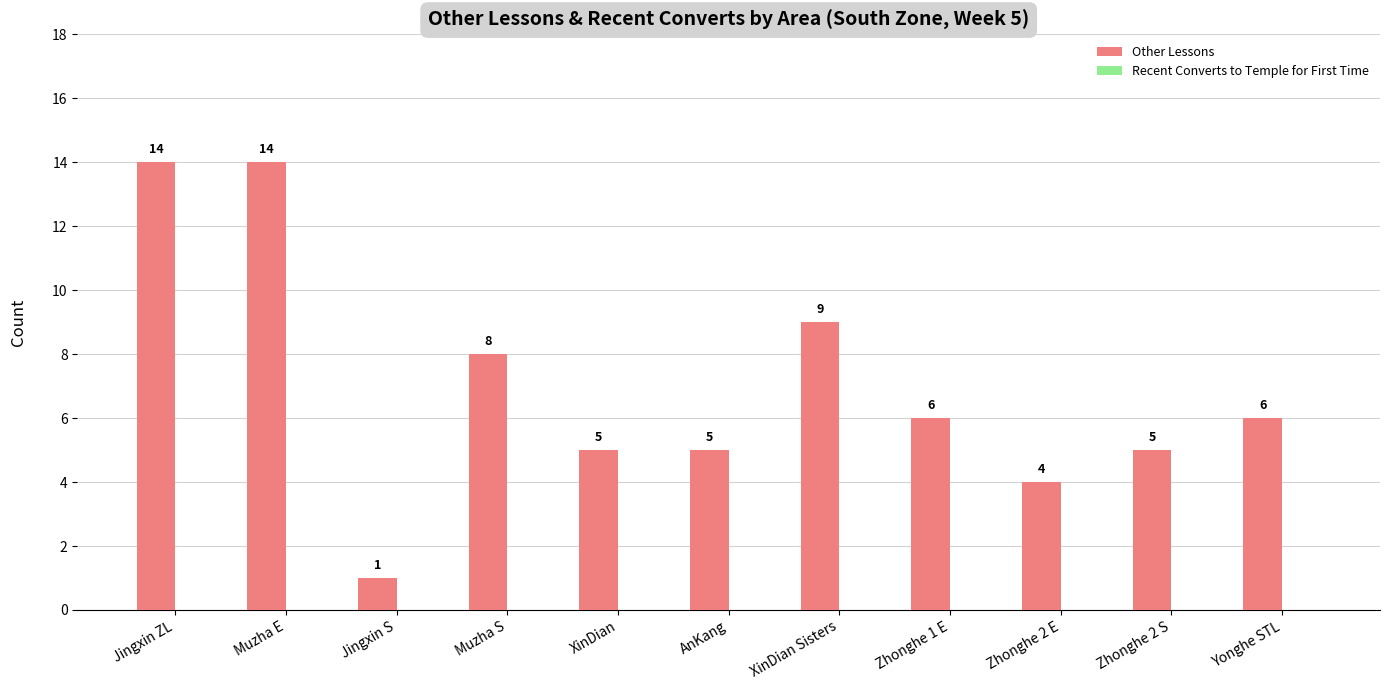

Between XinDian and Muzha E, which is larger?

Muzha E